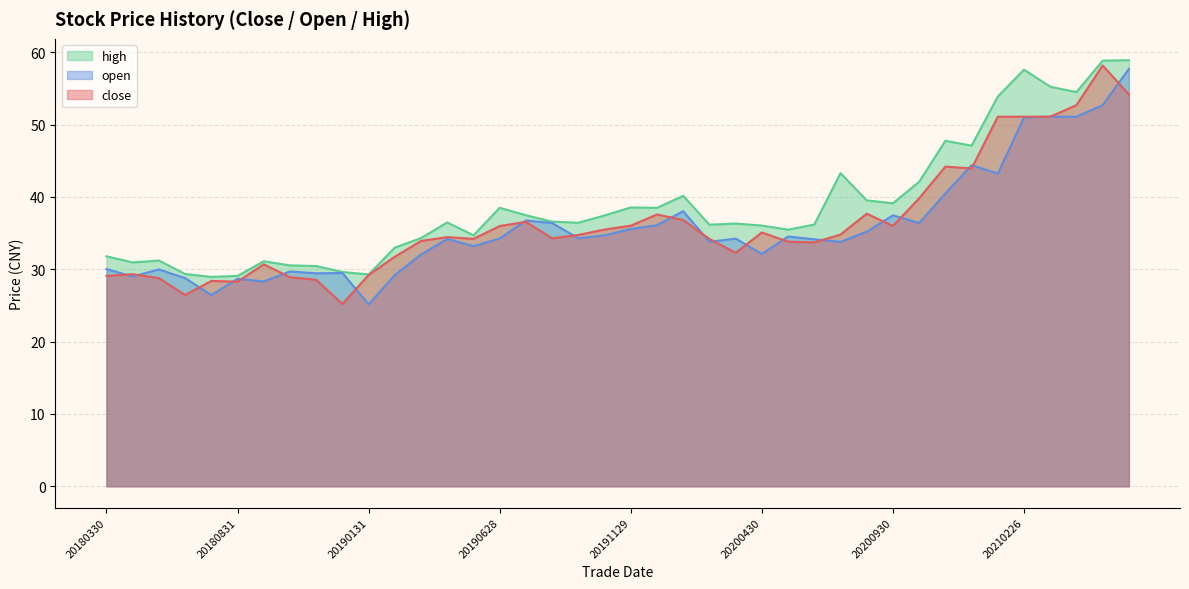

How many data points in close are above 34?

24